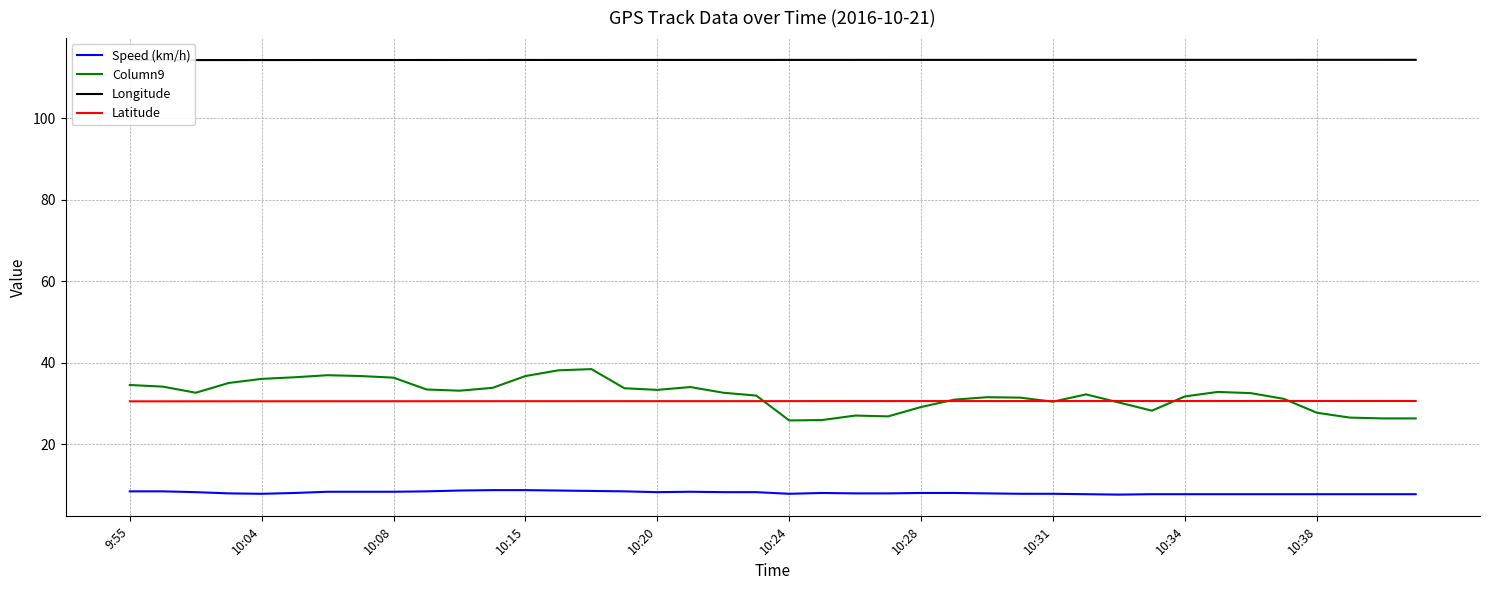

What value does the Longitude series have at 39?

114.3